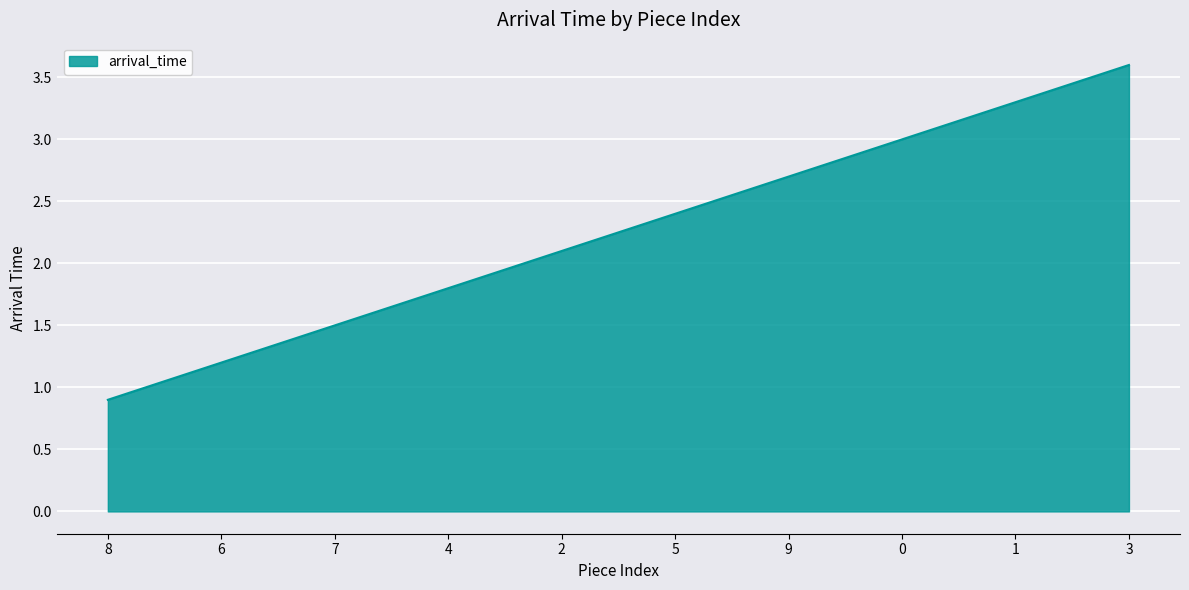

Reading right to left, what are all the values shown in this chart?

3.6	3.3	3.0	2.7	2.4	2.1	1.8	1.5	1.2	0.9